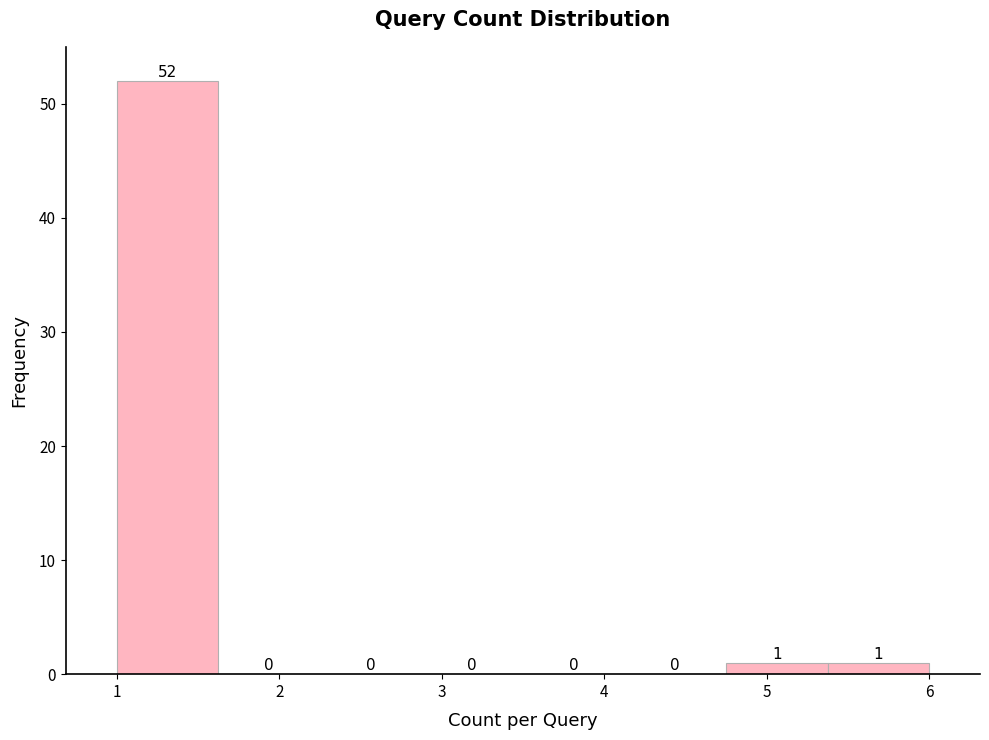

What is the height of the bar covering 1.0 to 1.6 on the x-axis? The bar edges are not printed on the chart, so give them approximately, as read against the axis.

52